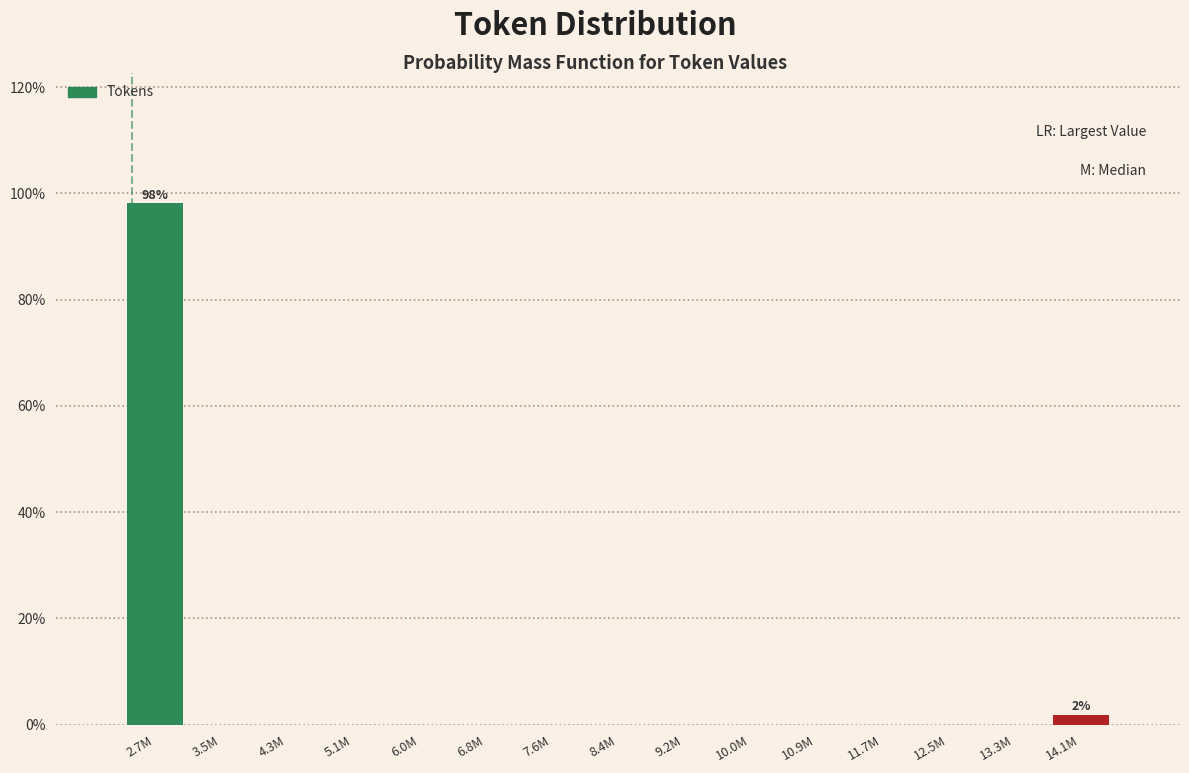

Reading left to right, extract all data points from this chart.

2.7M=98.1	3.5M=0.0	4.3M=0.0	5.1M=0.0	6.0M=0.0	6.8M=0.0	7.6M=0.0	8.4M=0.0	9.2M=0.0	10.0M=0.0	10.9M=0.0	11.7M=0.0	12.5M=0.0	13.3M=0.0	14.1M=1.9